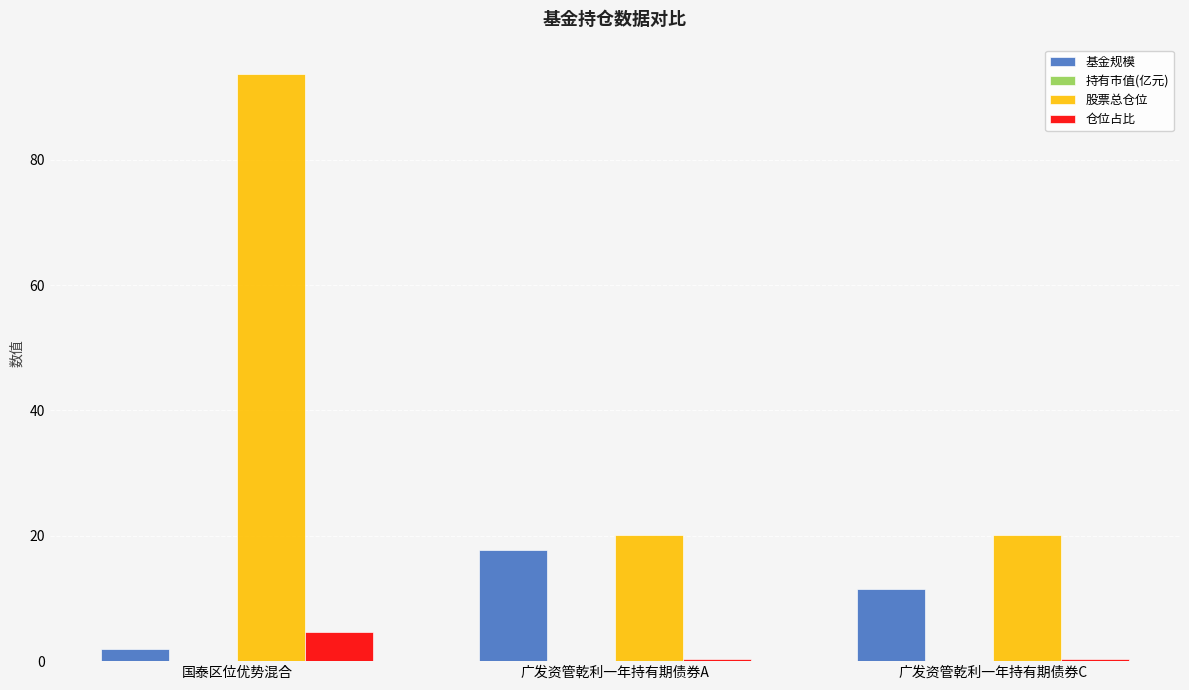

Which series has the largest total across all categories?

股票总仓位